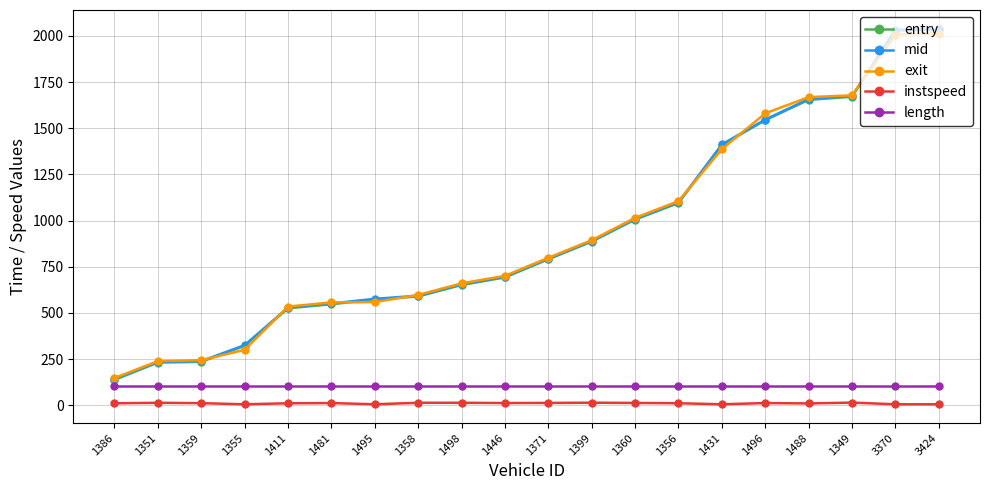

At how many categories does at least one series exceed 1072?

7